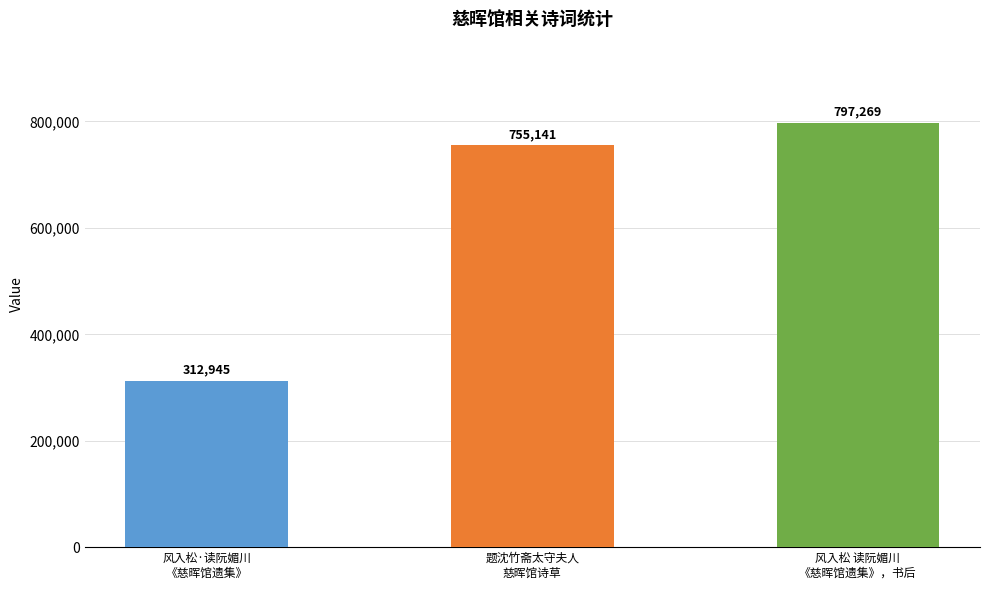

Which has a higher value, 题沈竹斋太守夫人
慈晖馆诗草 or 风入松·读阮媚川
《慈晖馆遗集》?

题沈竹斋太守夫人
慈晖馆诗草